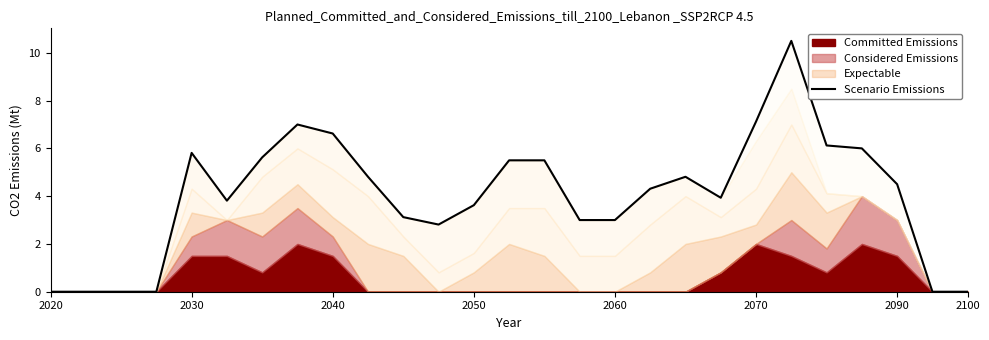

The chart shows a value of 11.3 at 2040. True or false?

False